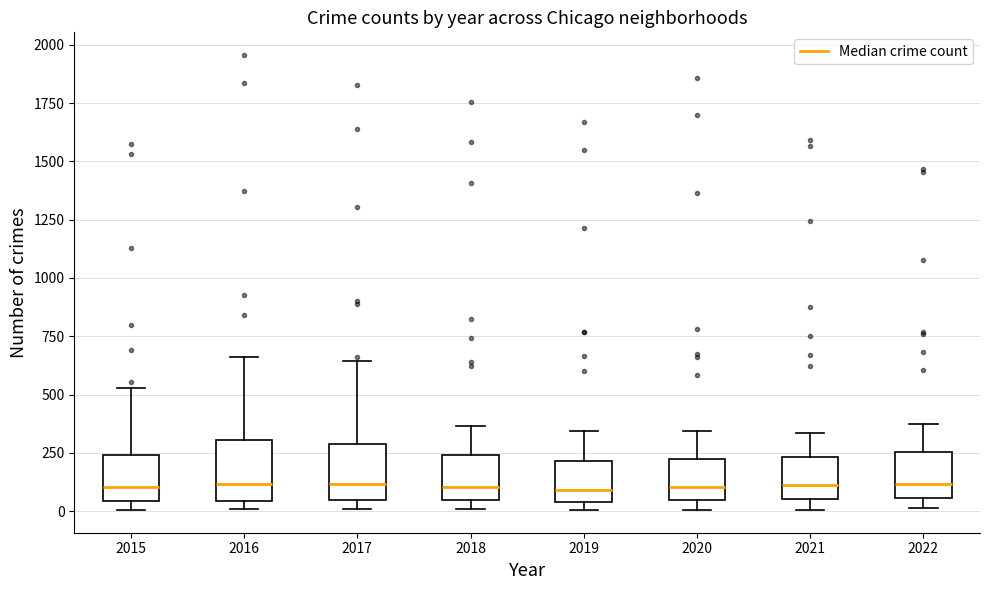

Reading left to right, transcribe this box plot: for each box, give where its median line is, the range the box spans, and where its two whiskers end, as read against the y-axis. The values are not printed on the chart, so give them approximately, as read against the axis.

2015: median 100, box 50 to 250, whiskers 0 to 550
2016: median 100, box 50 to 300, whiskers 0 to 650
2017: median 100, box 50 to 300, whiskers 0 to 650
2018: median 100, box 50 to 250, whiskers 0 to 350
2019: median 100, box 50 to 200, whiskers 0 to 350
2020: median 100, box 50 to 250, whiskers 0 to 350
2021: median 100, box 50 to 250, whiskers 0 to 350
2022: median 100, box 50 to 250, whiskers 0 to 350